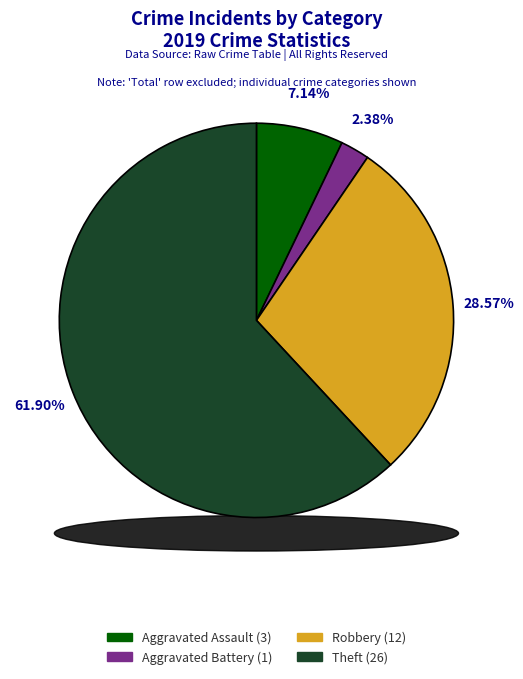

Which slice is the smallest?

Aggravated Battery